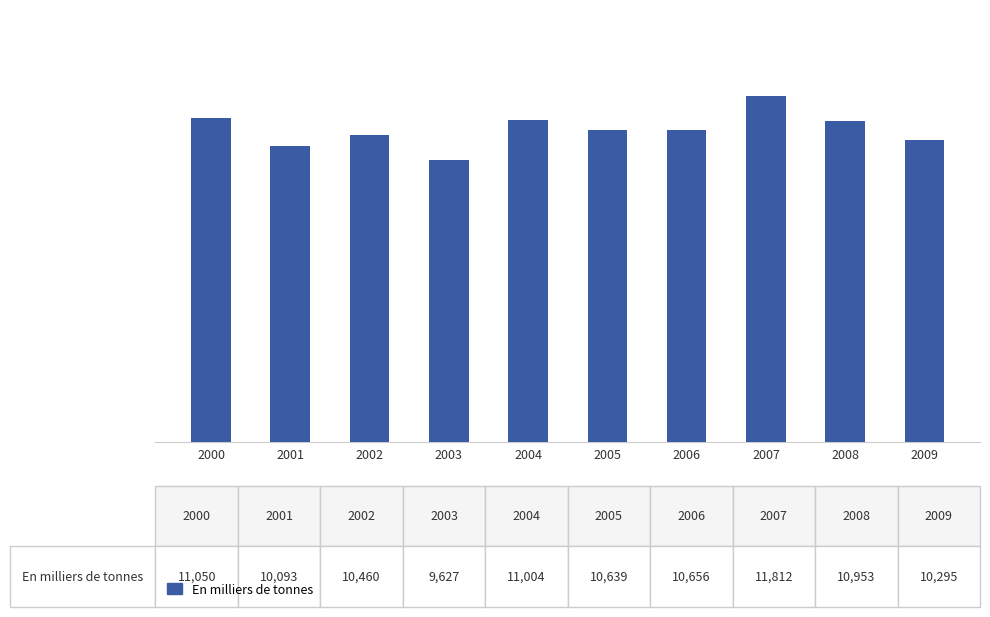

How many bars are there in total?

10